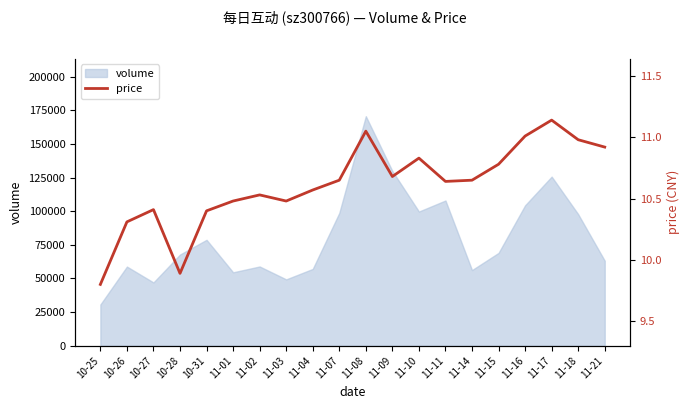

Count the number of categories in the chart.

20